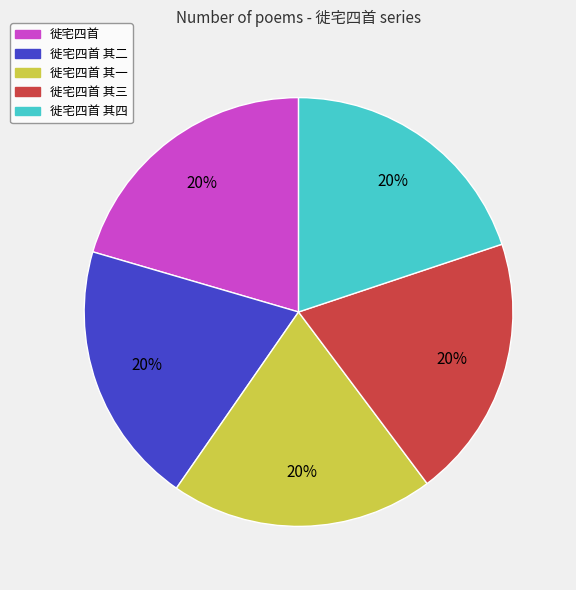

Is there any slice that represents more than half of the pie?

No